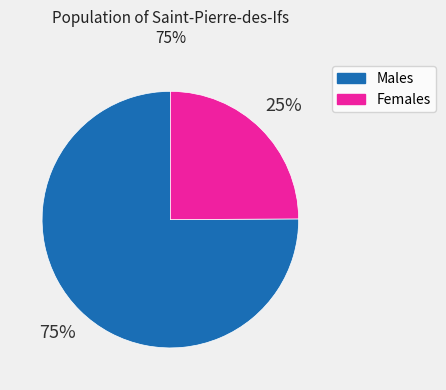

Approximately how many times larger is the value at Females compared to Males?

0.3